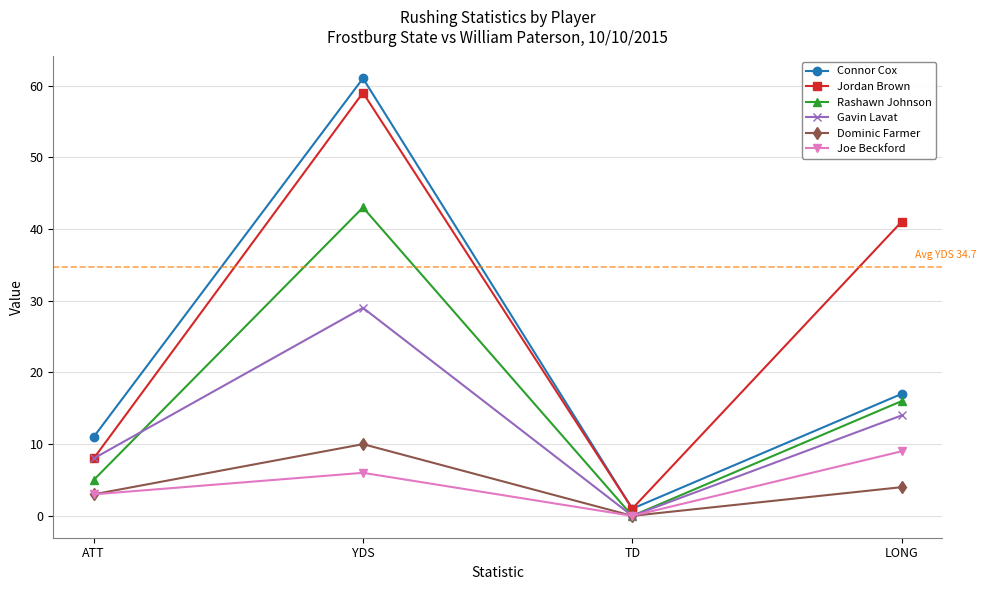

List the series in order of their peak value, lowest first.

Joe Beckford, Dominic Farmer, Gavin Lavat, Rashawn Johnson, Jordan Brown, Connor Cox